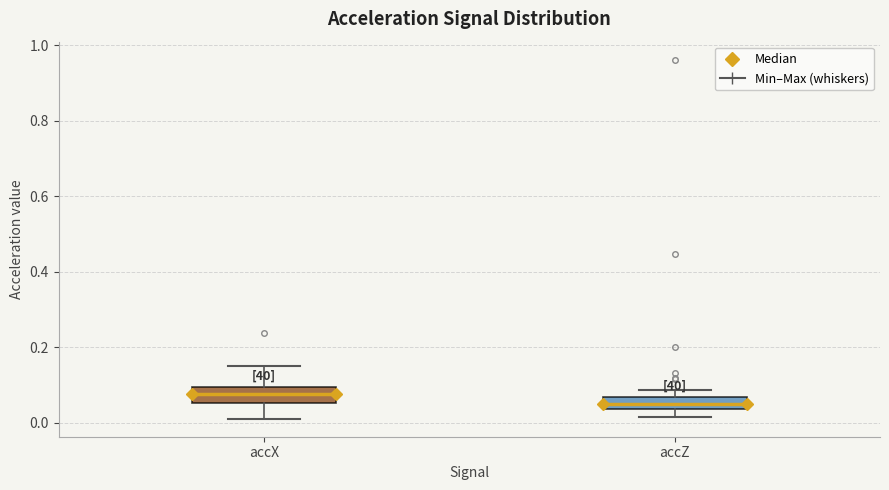

Reading left to right, transcribe this box plot: for each box, give where its median line is, the range the box spans, and where its two whiskers end, as read against the y-axis. The values are not printed on the chart, so give them approximately, as read against the axis.

accX: median 0.08, box 0.06 to 0.10, whiskers 0.02 to 0.16
accZ: median 0.04 (inside the box), box 0.04 to 0.06, whiskers 0.02 to 0.08